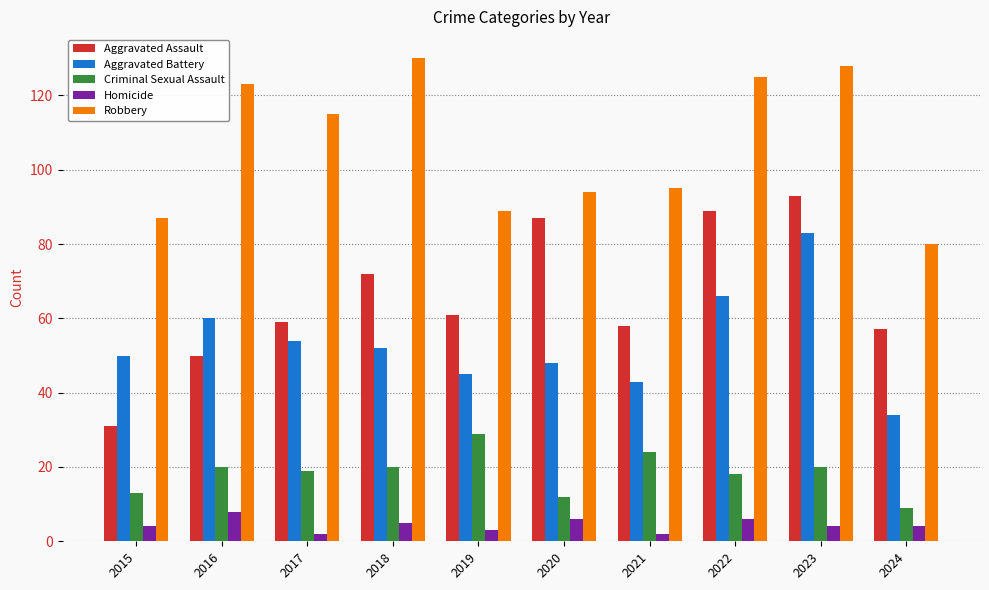

Reading right to left, extract all data points from this chart.

Aggravated Assault: 2024=57	2023=93	2022=89	2021=58	2020=87	2019=61	2018=72	2017=59	2016=50	2015=31
Aggravated Battery: 2024=34	2023=83	2022=66	2021=43	2020=48	2019=45	2018=52	2017=54	2016=60	2015=50
Criminal Sexual Assault: 2024=9	2023=20	2022=18	2021=24	2020=12	2019=29	2018=20	2017=19	2016=20	2015=13
Homicide: 2024=4	2023=4	2022=6	2021=2	2020=6	2019=3	2018=5	2017=2	2016=8	2015=4
Robbery: 2024=80	2023=128	2022=125	2021=95	2020=94	2019=89	2018=130	2017=115	2016=123	2015=87